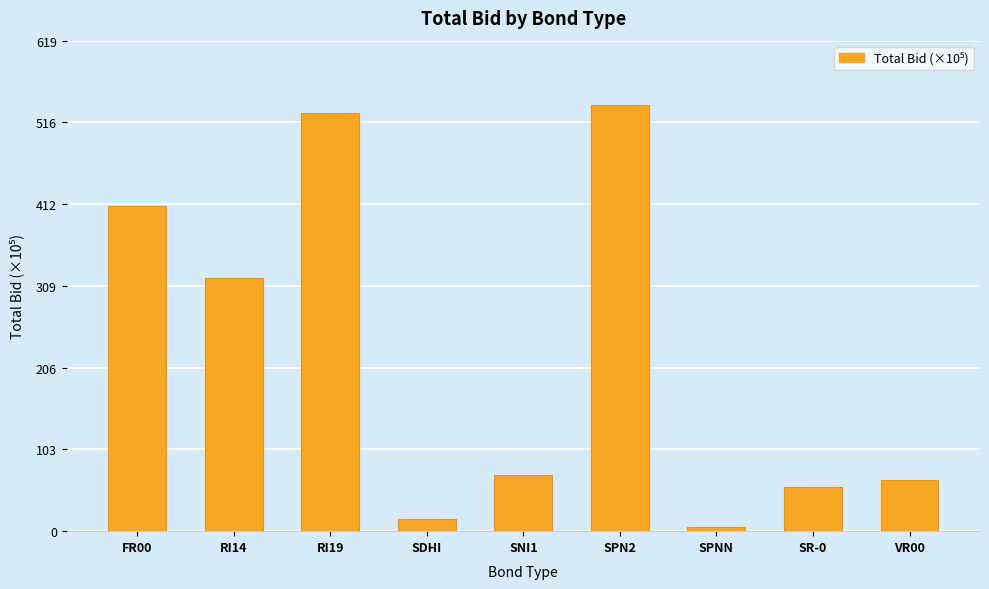

What is the ratio of the value at SPN2 to the value at SPNN?

107.7